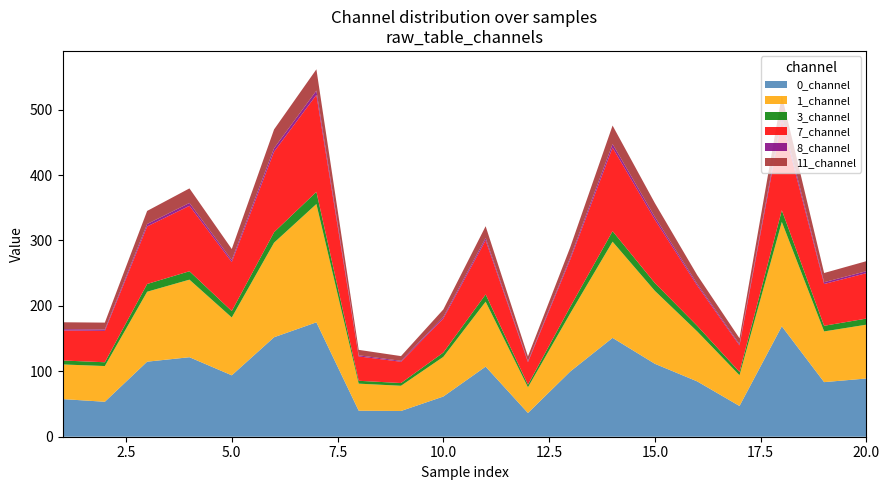

Reading right to left, transcribe all the data shown in this chart.

0_channel: 20=89.0	19=83.5	18=168.8	17=47.0	16=84.6	15=111.5	14=151.1	13=99.7	12=36.3	11=107.2	10=61.4	9=39.4	8=39.8	7=174.9	6=152.1	5=93.9	4=121.5	3=114.7	2=53.4	1=57.5
1_channel: 20=82.3	19=77.5	18=159.5	17=47.0	16=76.4	15=111.5	14=147.0	13=88.8	12=39.3	11=99.2	10=60.6	9=38.5	8=41.4	7=180.9	6=144.6	5=88.4	4=118.6	3=106.9	2=54.6	1=53.0
3_channel: 20=9.3	19=8.6	18=17.8	17=5.0	16=8.6	15=12.0	14=16.1	13=10.1	12=4.0	11=11.1	10=6.6	9=4.2	8=4.4	7=18.6	6=16.0	5=9.8	4=12.9	3=11.8	2=5.8	1=6.1
7_channel: 20=69.4	19=63.9	18=137.7	17=40.5	16=61.5	15=96.7	14=127.6	13=72.3	12=34.4	11=82.8	10=52.0	9=32.5	8=37.2	7=148.2	6=123.1	5=74.8	4=100.0	3=88.0	2=47.9	1=45.9
8_channel: 20=3.0	19=2.7	18=6.0	17=1.8	16=2.6	15=4.3	14=5.6	13=3.0	12=1.6	11=3.5	10=2.3	9=1.4	8=1.7	7=6.5	6=5.4	5=3.2	4=4.4	3=3.7	2=2.2	1=2.0
11_channel: 20=15.3	19=14.0	18=31.7	17=9.1	16=13.4	15=21.2	14=28.2	13=15.8	12=7.2	11=18.0	10=11.5	9=7.2	8=8.3	7=32.6	6=28.6	5=16.8	4=22.2	3=20.0	2=10.5	1=10.5